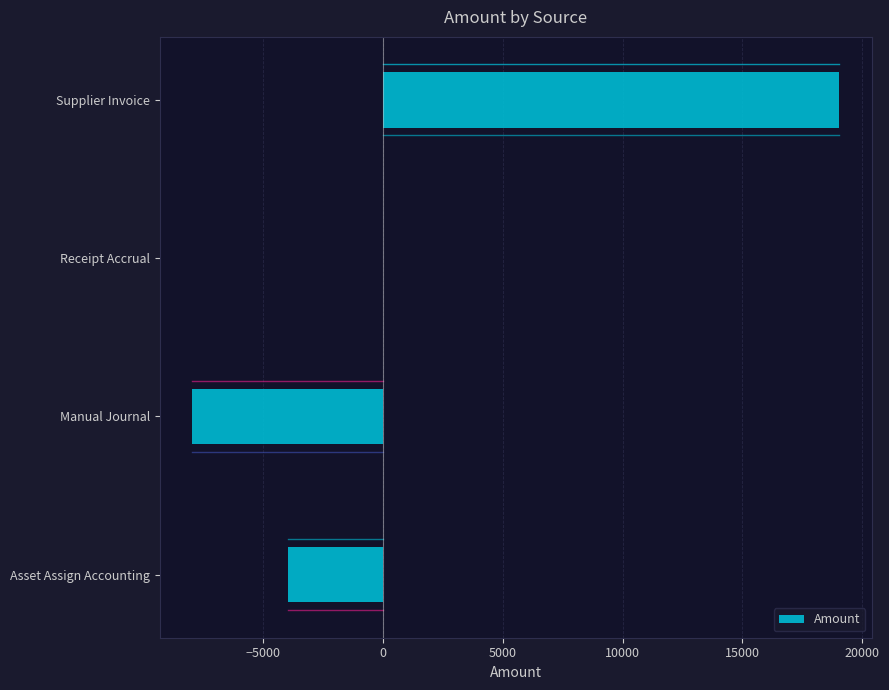

Where is the data nearest to the value 5532?

Receipt Accrual